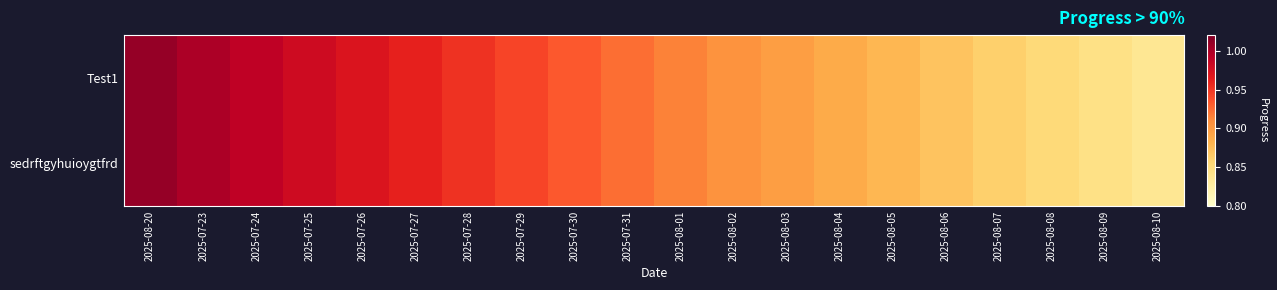

At 2025-07-31, list the series in order from largest to smallest.

Test1, sedrftgyhuioygtfrd